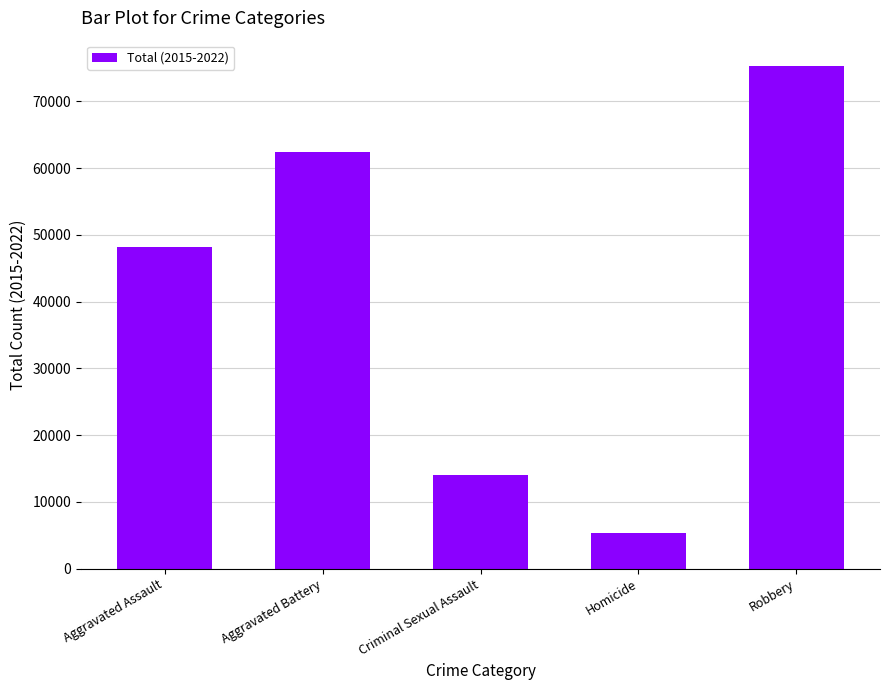

Are the bars grouped side by side (vs. stacked)?

No